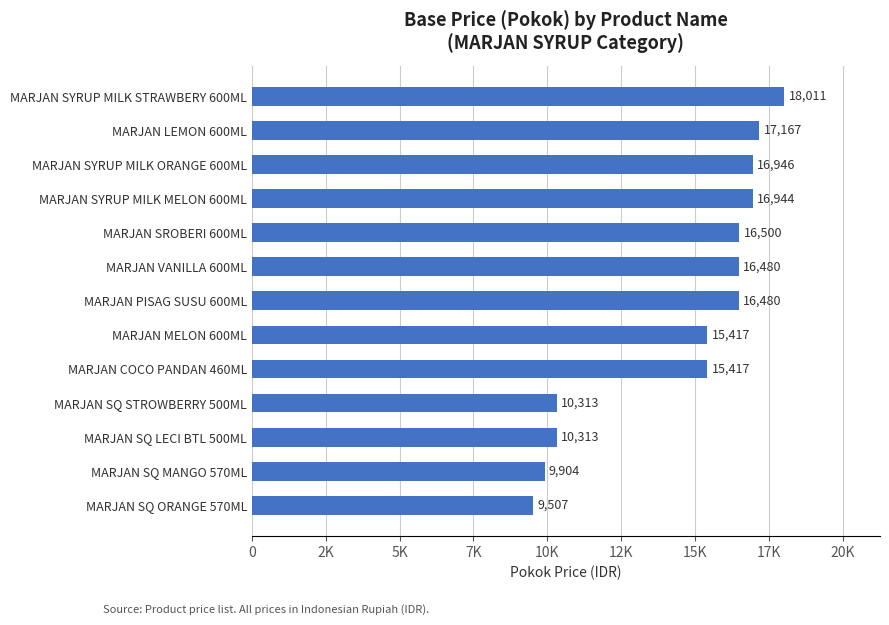

Does the chart contain any negative values?

No